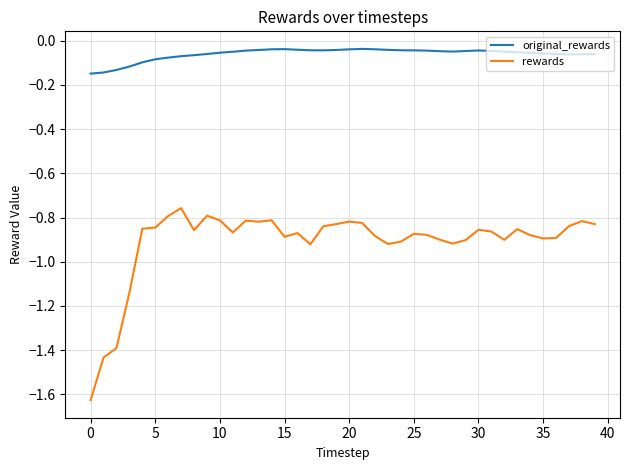

Does the chart have visible grid lines?

Yes